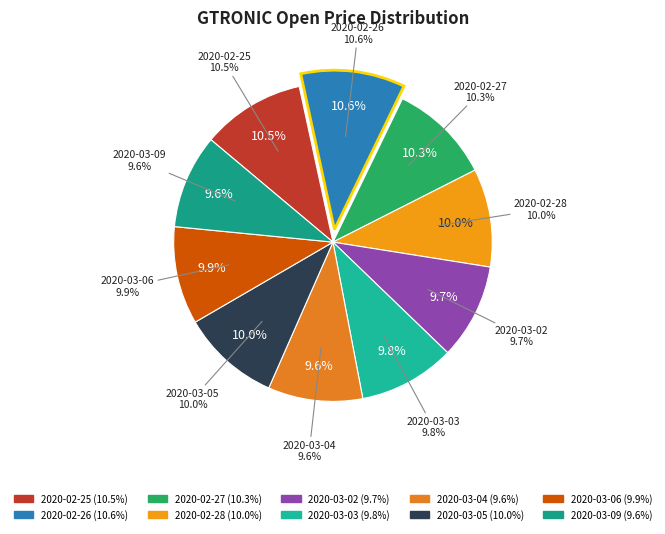

To the nearest percent, what is the difference between the largest and smallest slice percentages?

1%